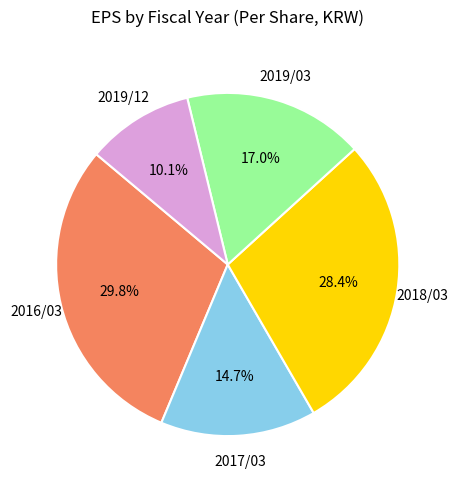

Does any single category account for the majority?

No